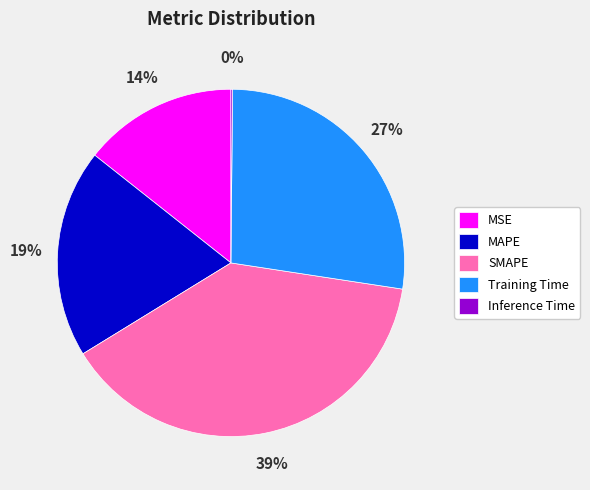

To the nearest percent, what is the average slice percentage?

20%